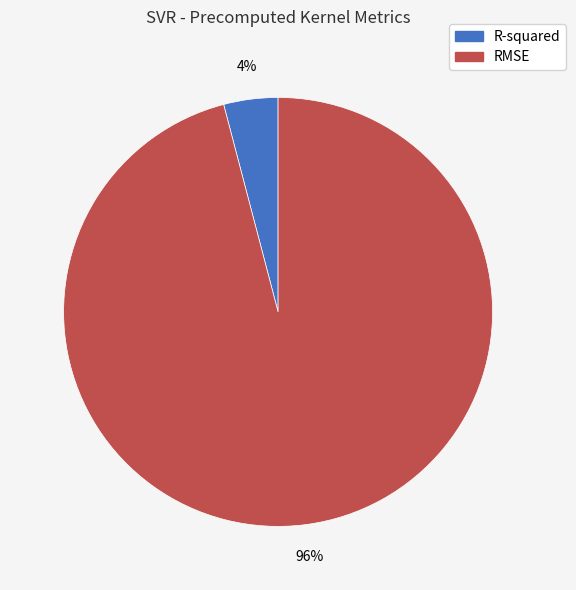

What is the smallest slice in the pie chart?

R-squared